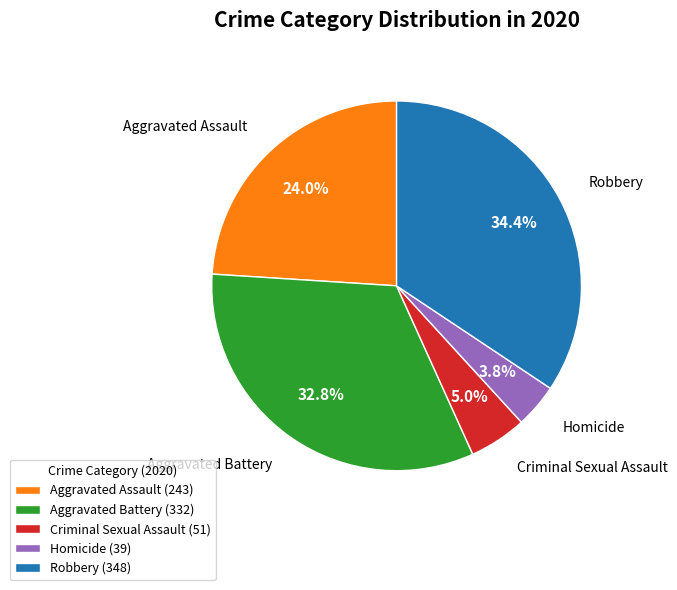

To the nearest percent, what is the average slice percentage?

20%